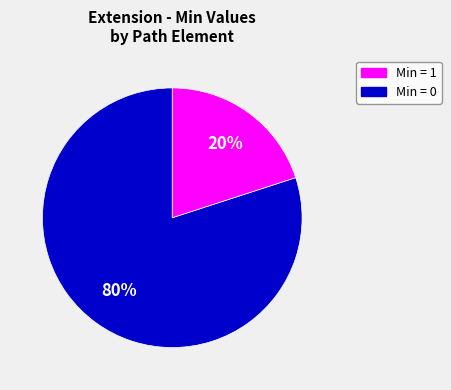

Count the number of slices in the pie.

2